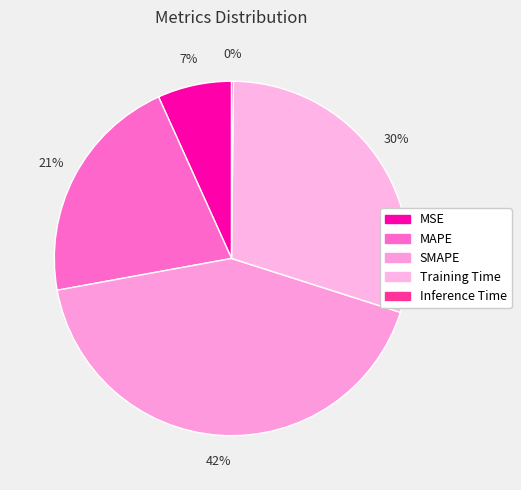

Is it true that SMAPE is 49% of the pie?

False